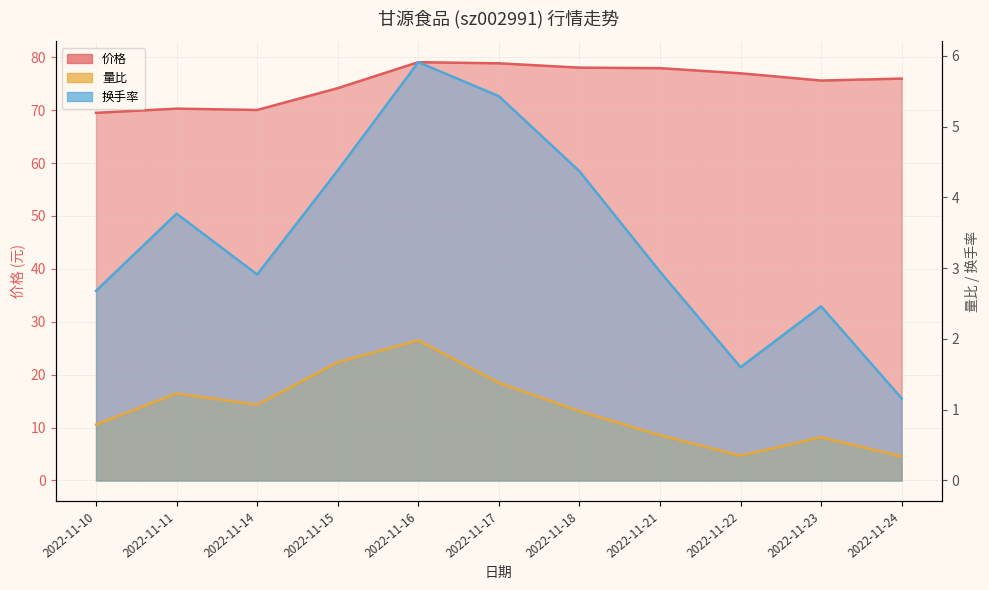

How many interior local valleys does the 换手率 series have?

2